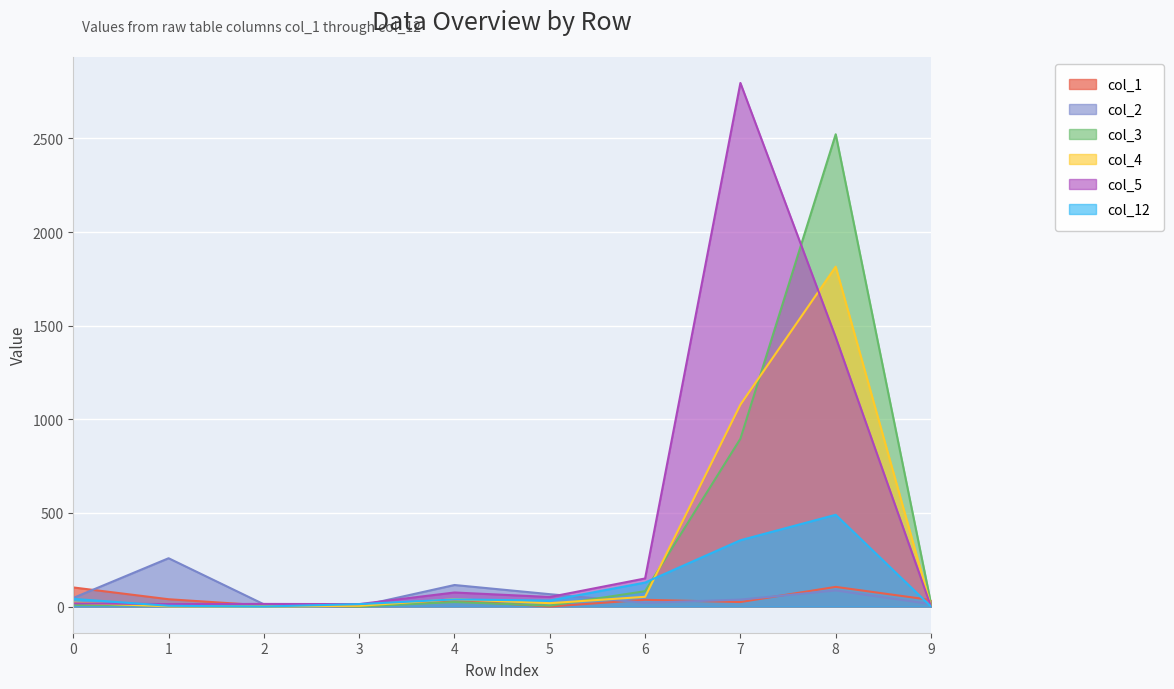

At 6, list the series in order from smallest to largest.

col_2, col_1, col_4, col_3, col_12, col_5